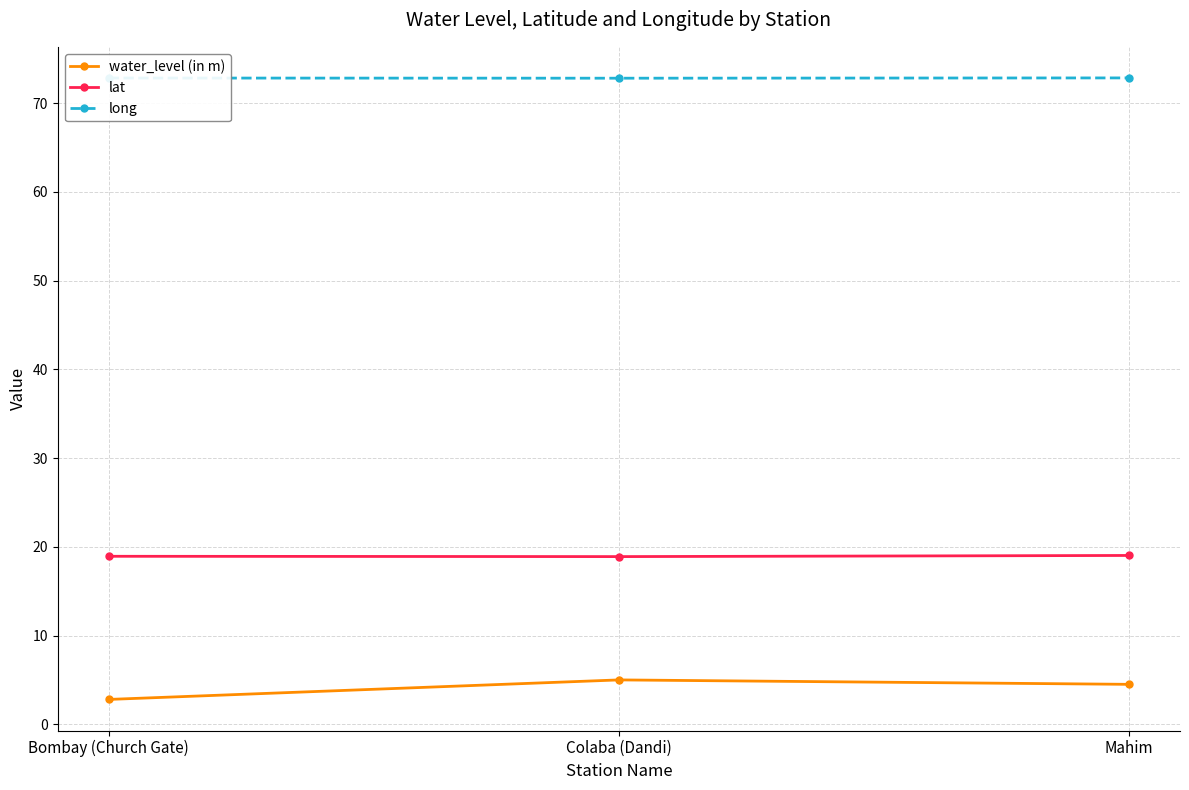

What is the highest value of the water_level (in m) series?

5.0